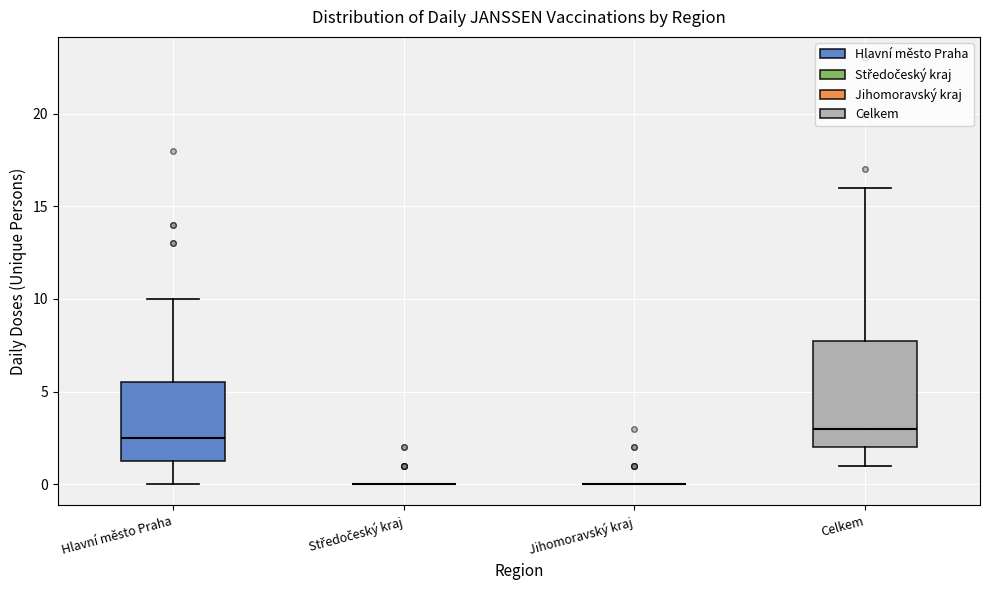

Reading left to right, transcribe this box plot: for each box, give where its median line is, the range the box spans, and where its two whiskers end, as read against the y-axis. The values are not printed on the chart, so give them approximately, as read against the axis.

Hlavní město Praha: median 2.5, box 1.5 to 5.5, whiskers 0.0 to 10.0
Středočeský kraj: box collapsed to a line at 0.0, whiskers 0.0 to 0.0
Jihomoravský kraj: box collapsed to a line at 0.0, whiskers 0.0 to 0.0
Celkem: median 3.0, box 2.0 to 8.0, whiskers 1.0 to 16.0